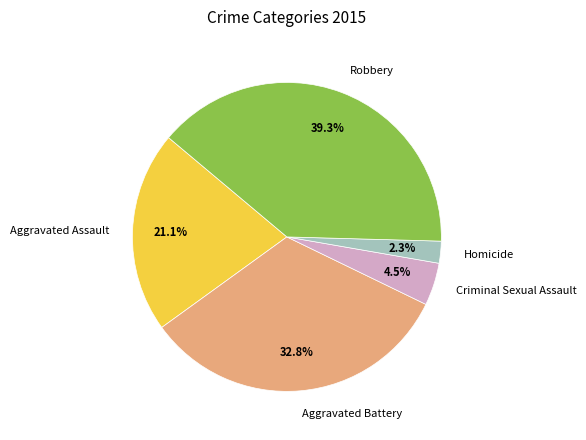

The Robbery slice represents 32% of the pie. True or false?

False